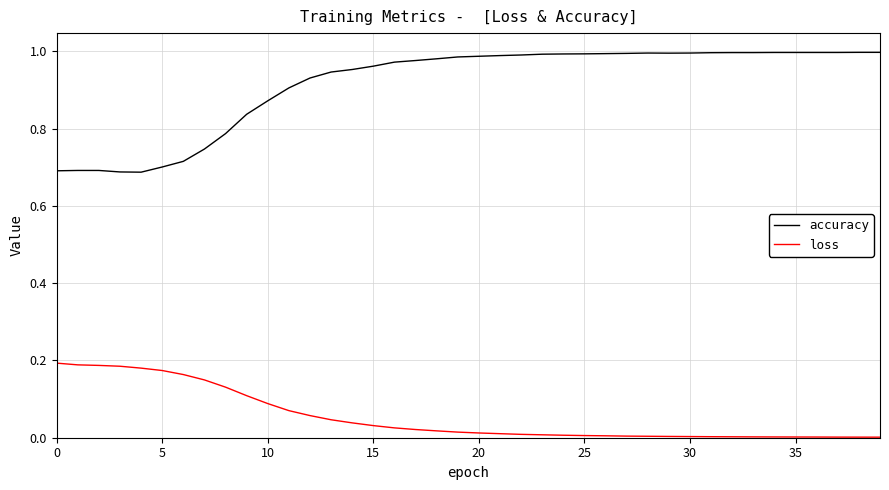

Which series has the largest range (max minus min)?

accuracy